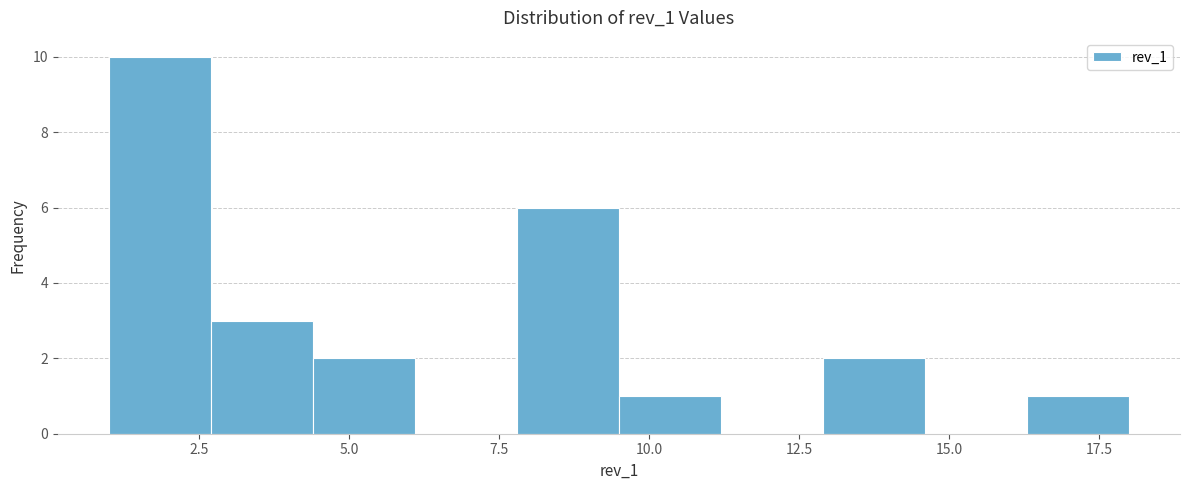

Read against the x-axis, roughly where is the centre of the tallest bar?

2.0